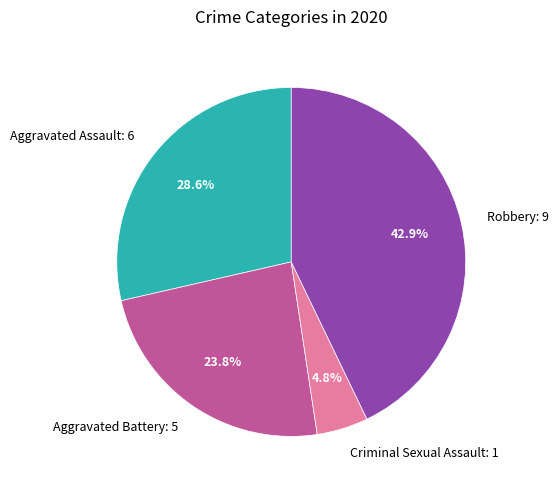

How much of the chart is everything except Criminal Sexual Assault: 1?

95.2%